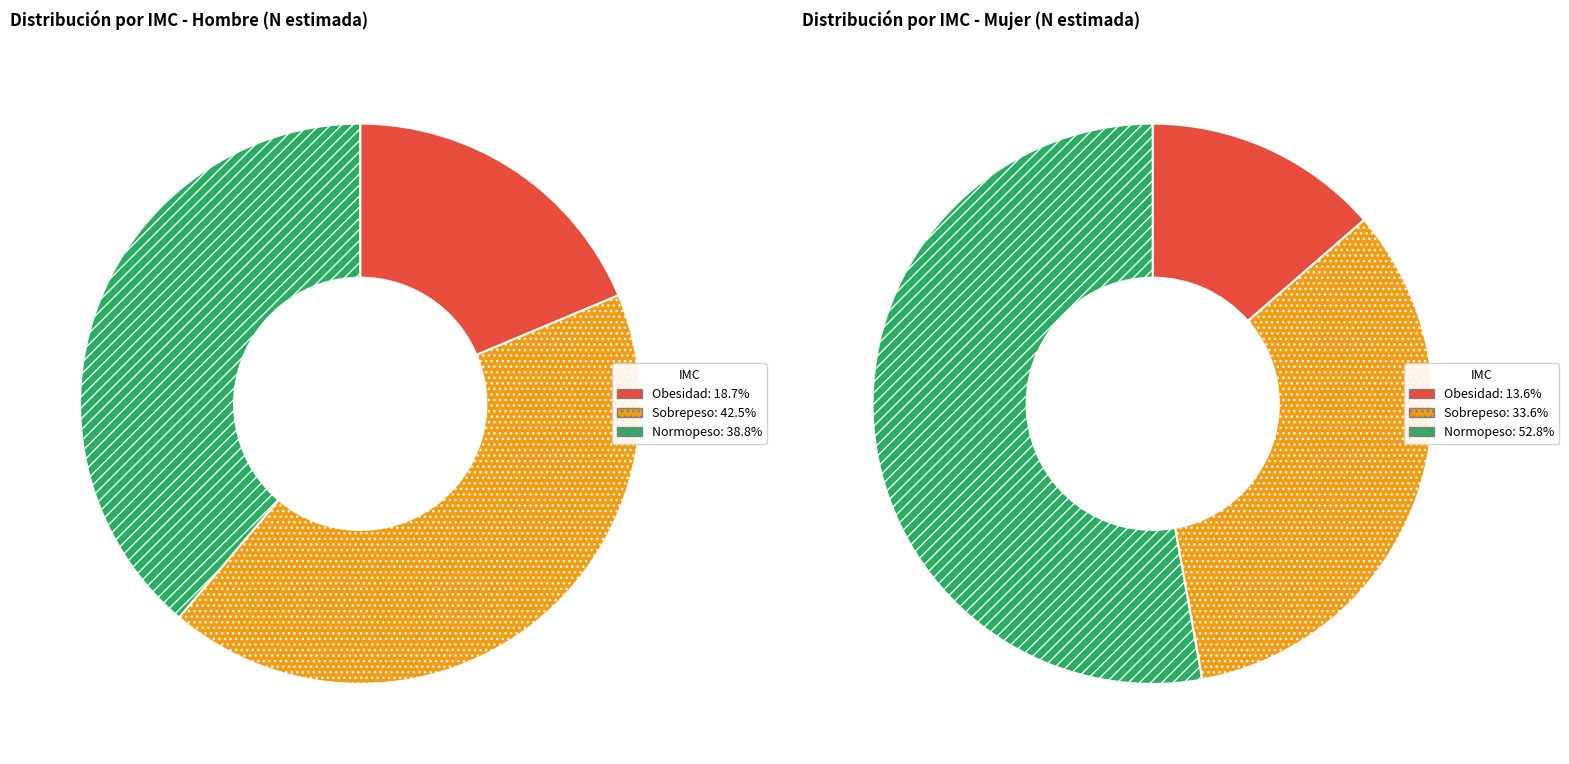

Does 0 represent more than half of the total?

No